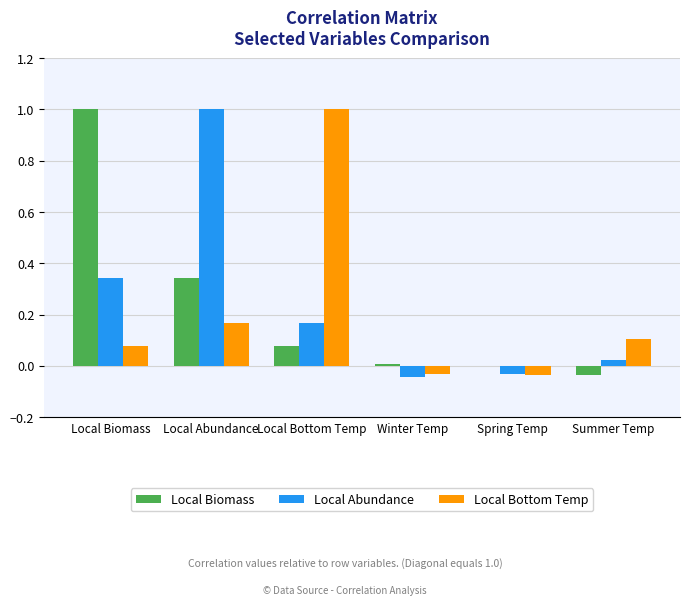

At which label does Local Biomass first exceed 0?

Local Biomass